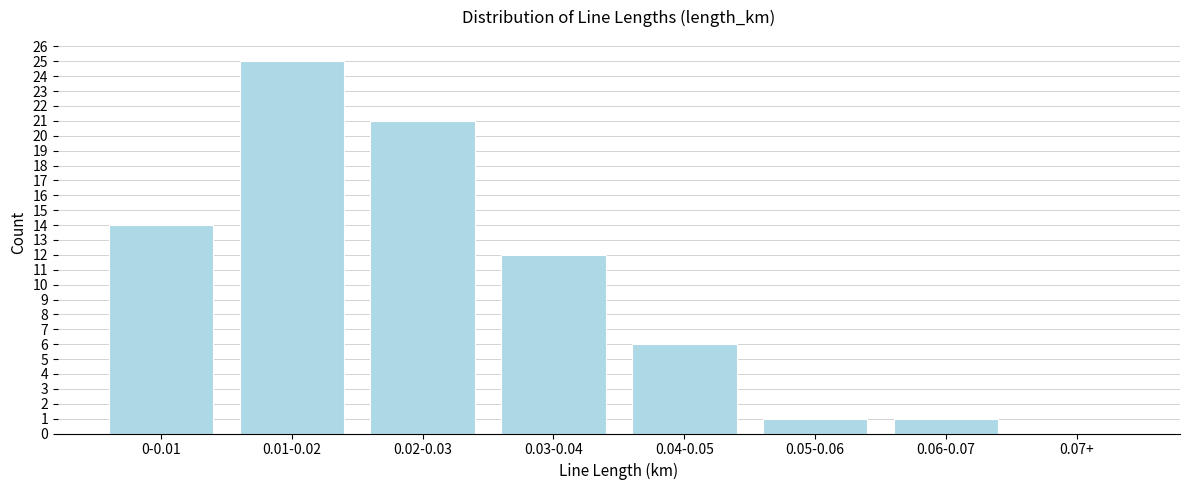

Reading left to right, what are all the values shown in this chart?

0-0.01=14	0.01-0.02=25	0.02-0.03=21	0.03-0.04=12	0.04-0.05=6	0.05-0.06=1	0.06-0.07=1	0.07+=0